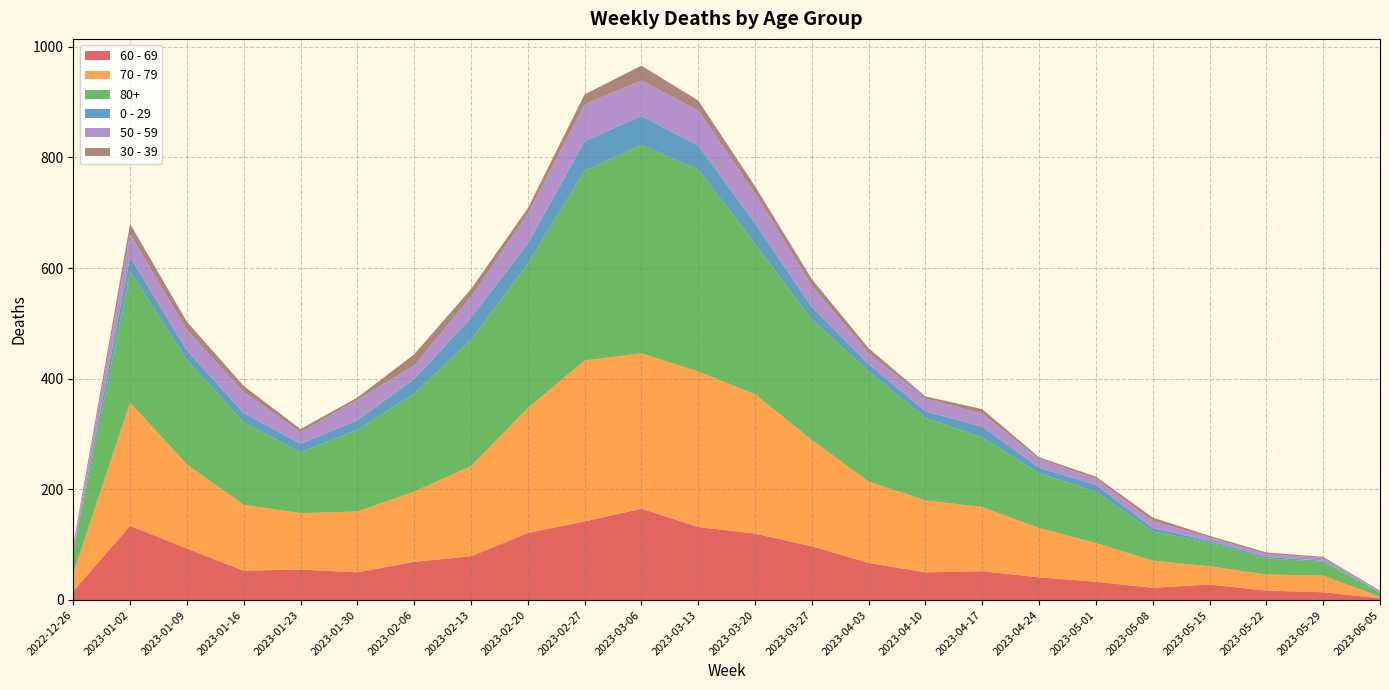

Reading right to left, what are all the values shown in this chart?

60 - 69: 2023-06-05=3	2023-05-29=14	2023-05-22=17	2023-05-15=28	2023-05-08=22	2023-05-01=33	2023-04-24=41	2023-04-17=52	2023-04-10=50	2023-04-03=67	2023-03-27=97	2023-03-20=120	2023-03-13=132	2023-03-06=165	2023-02-27=142	2023-02-20=121	2023-02-13=79	2023-02-06=69	2023-01-30=50	2023-01-23=55	2023-01-16=53	2023-01-09=93	2023-01-02=134	2022-12-26=16
70 - 79: 2023-06-05=3	2023-05-29=30	2023-05-22=29	2023-05-15=33	2023-05-08=49	2023-05-01=70	2023-04-24=89	2023-04-17=116	2023-04-10=130	2023-04-03=147	2023-03-27=192	2023-03-20=252	2023-03-13=281	2023-03-06=281	2023-02-27=291	2023-02-20=226	2023-02-13=163	2023-02-06=127	2023-01-30=110	2023-01-23=102	2023-01-16=119	2023-01-09=152	2023-01-02=223	2022-12-26=32
80+: 2023-06-05=7	2023-05-29=25	2023-05-22=29	2023-05-15=43	2023-05-08=53	2023-05-01=93	2023-04-24=99	2023-04-17=126	2023-04-10=149	2023-04-03=199	2023-03-27=218	2023-03-20=272	2023-03-13=365	2023-03-06=377	2023-02-27=343	2023-02-20=261	2023-02-13=229	2023-02-06=177	2023-01-30=148	2023-01-23=110	2023-01-16=149	2023-01-09=189	2023-01-02=237	2022-12-26=38
0 - 29: 2023-06-05=1	2023-05-29=2	2023-05-22=3	2023-05-15=3	2023-05-08=6	2023-05-01=12	2023-04-24=10	2023-04-17=19	2023-04-10=12	2023-04-03=13	2023-03-27=22	2023-03-20=37	2023-03-13=43	2023-03-06=52	2023-02-27=53	2023-02-20=36	2023-02-13=39	2023-02-06=26	2023-01-30=17	2023-01-23=15	2023-01-16=17	2023-01-09=17	2023-01-02=26	2022-12-26=4
50 - 59: 2023-06-05=2	2023-05-29=5	2023-05-22=5	2023-05-15=6	2023-05-08=13	2023-05-01=11	2023-04-24=16	2023-04-17=24	2023-04-10=23	2023-04-03=20	2023-03-27=39	2023-03-20=54	2023-03-13=64	2023-03-06=64	2023-02-27=67	2023-02-20=54	2023-02-13=38	2023-02-06=25	2023-01-30=37	2023-01-23=21	2023-01-16=38	2023-01-09=37	2023-01-02=42	2022-12-26=5
30 - 39: 2023-06-05=1	2023-05-29=2	2023-05-22=3	2023-05-15=3	2023-05-08=6	2023-05-01=4	2023-04-24=3	2023-04-17=8	2023-04-10=4	2023-04-03=9	2023-03-27=12	2023-03-20=13	2023-03-13=18	2023-03-06=27	2023-02-27=18	2023-02-20=10	2023-02-13=14	2023-02-06=20	2023-01-30=4	2023-01-23=6	2023-01-16=11	2023-01-09=15	2023-01-02=18	2022-12-26=5